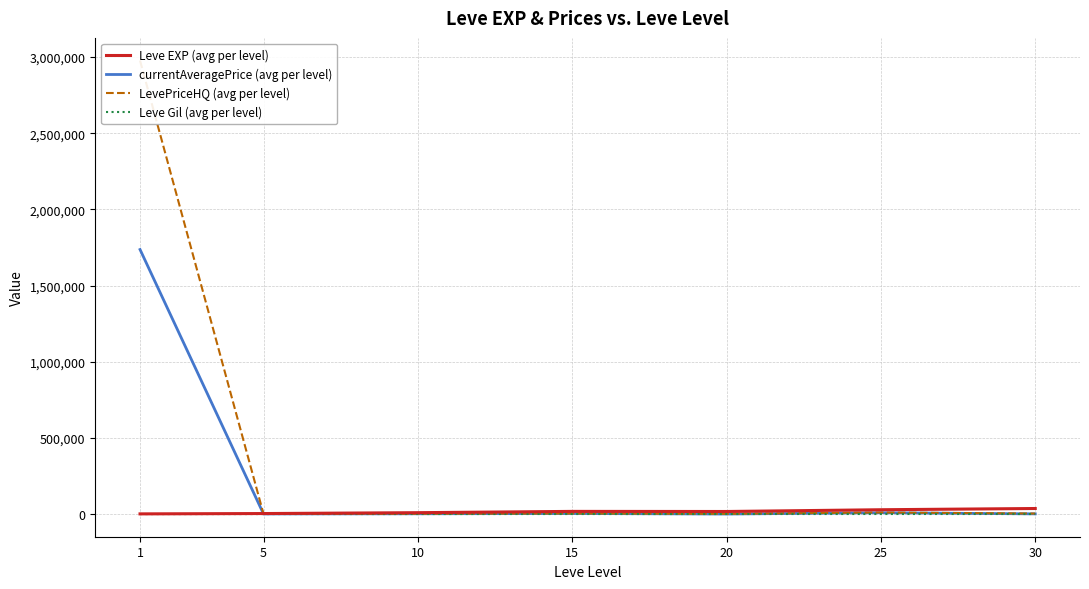

What value does the currentAveragePrice (avg per level) series have at 1?

1736290.5